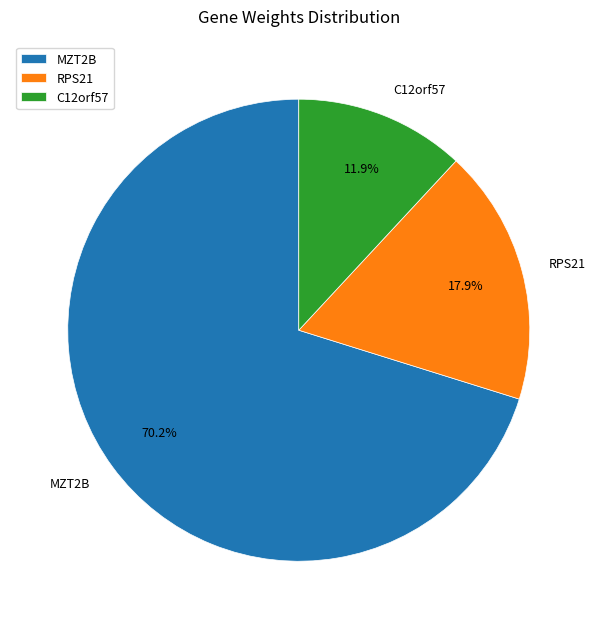

Is C12orf57 the majority of the pie?

No